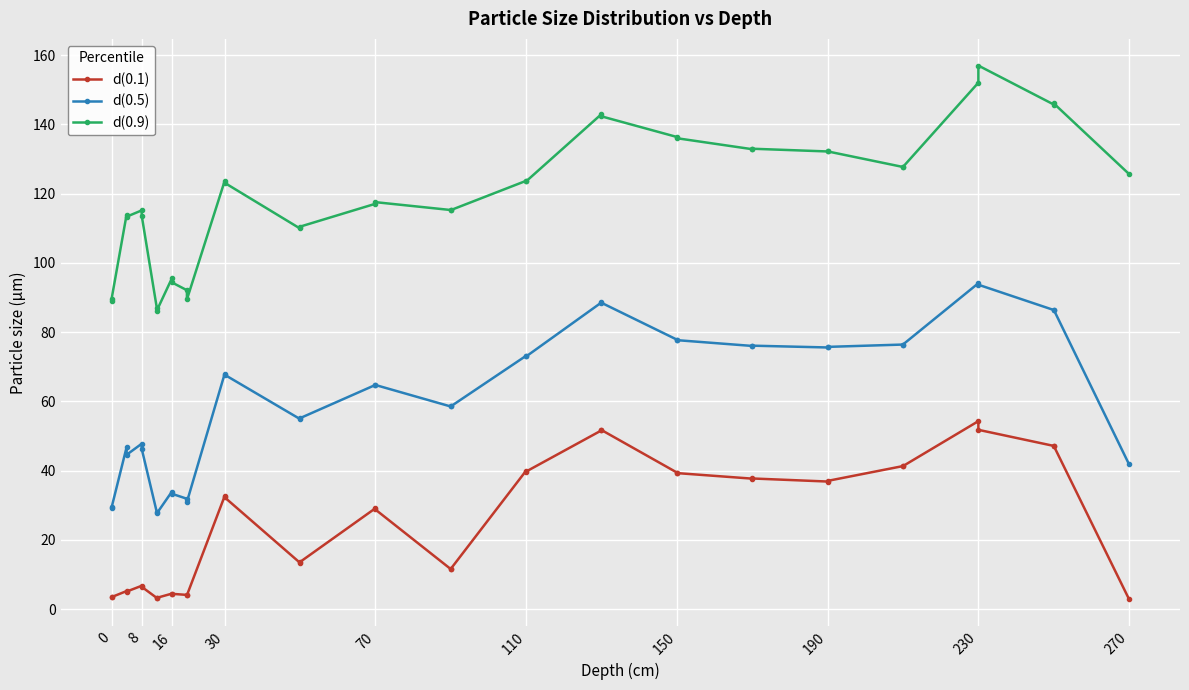

The d(0.9) series shows 32.3 at 10. True or false?

False